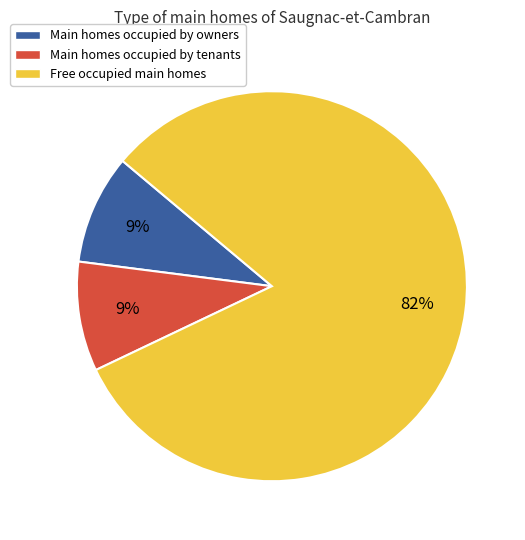

To the nearest percent, what portion does Main homes occupied by tenants represent?

9%